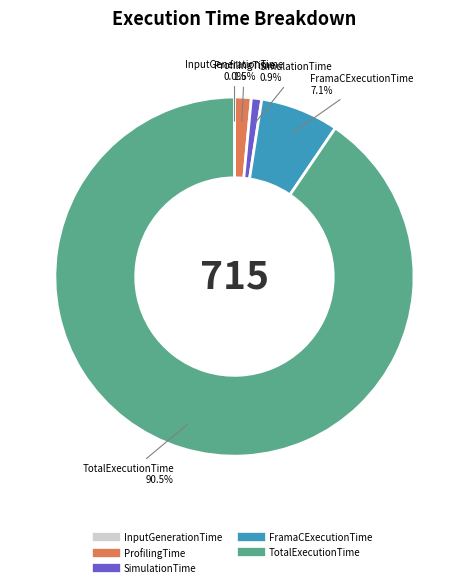

Which has a higher value, FramaCExecutionTime or TotalExecutionTime?

TotalExecutionTime